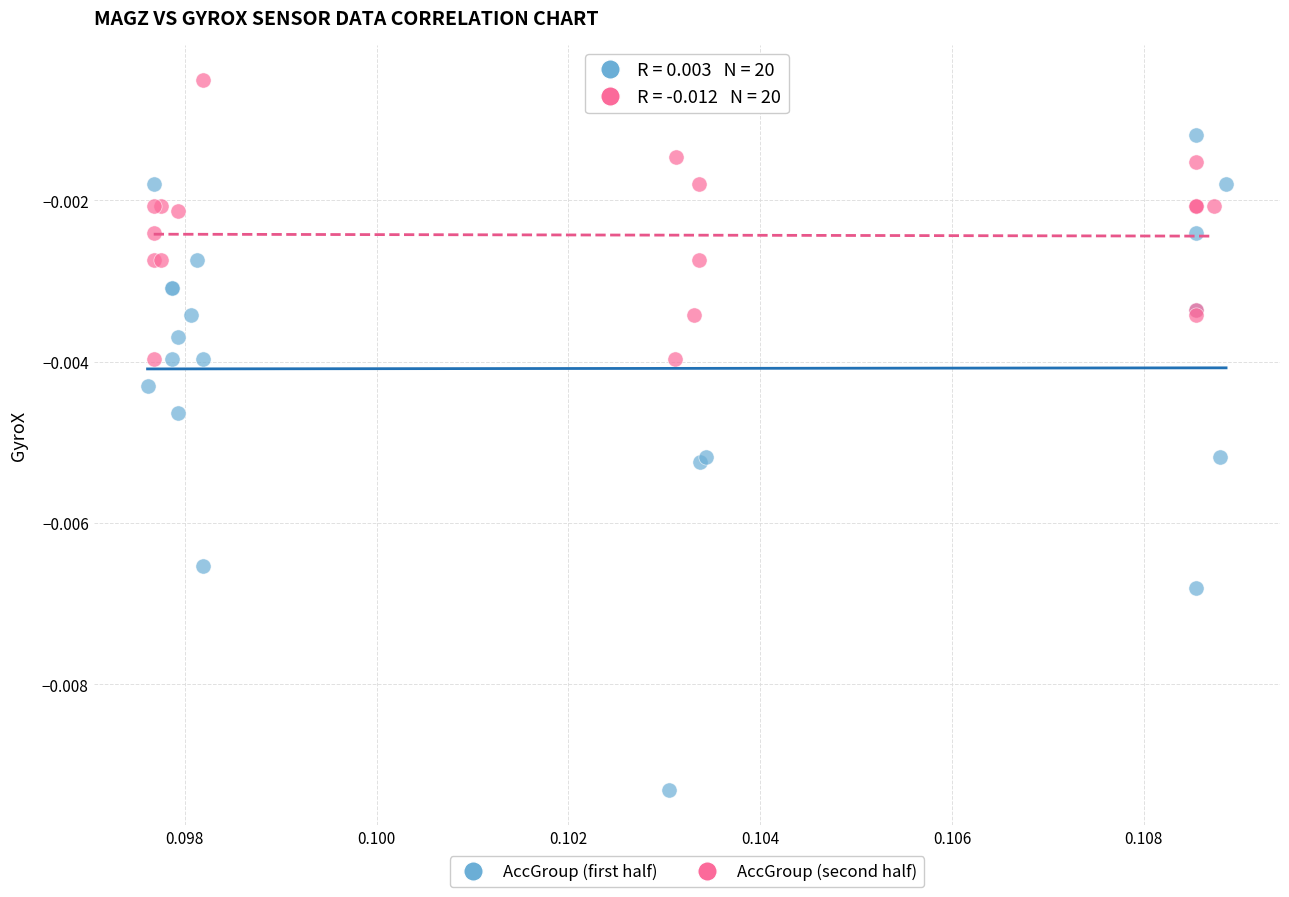

What are all the series names shown in the legend?

AccGroup (first half), AccGroup (second half)